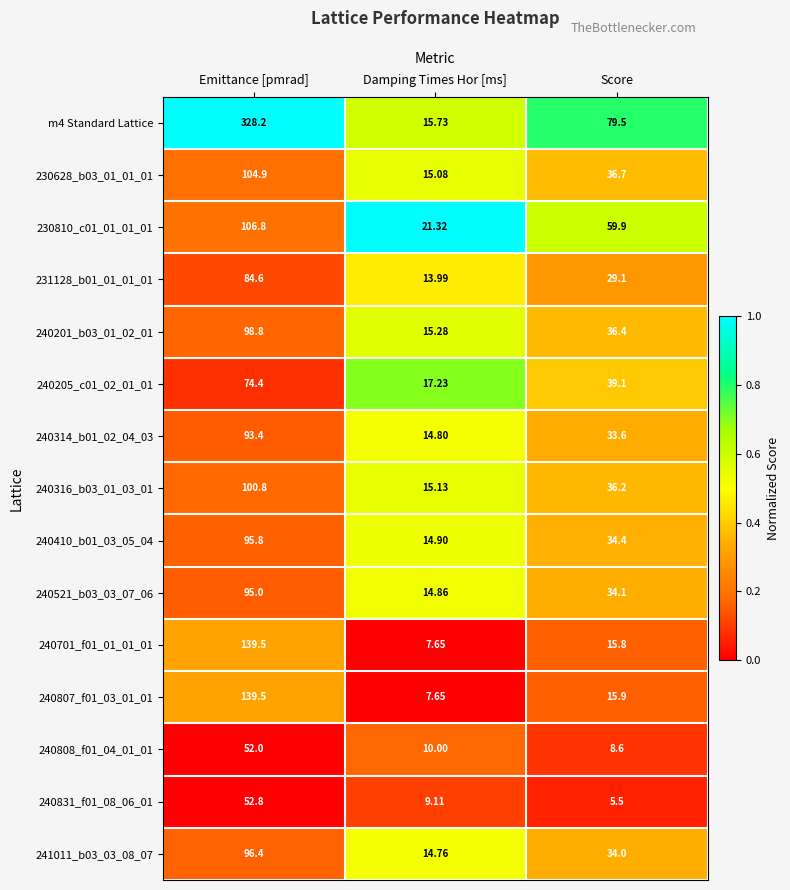

At which category is the sum across all series the highest?

Emittance [pmrad]